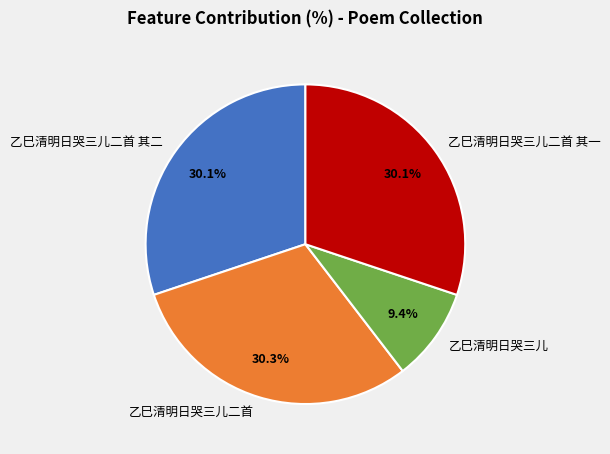

Between 乙巳清明日哭三儿 and 乙巳清明日哭三儿二首, which is larger?

乙巳清明日哭三儿二首